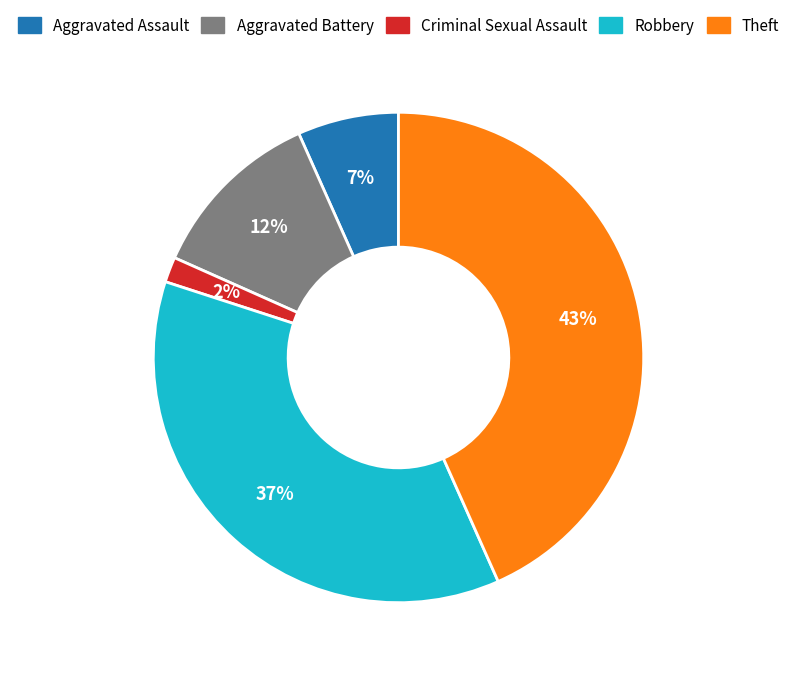

To the nearest percent, what is the difference between the Criminal Sexual Assault and Aggravated Assault slice percentages?

5%